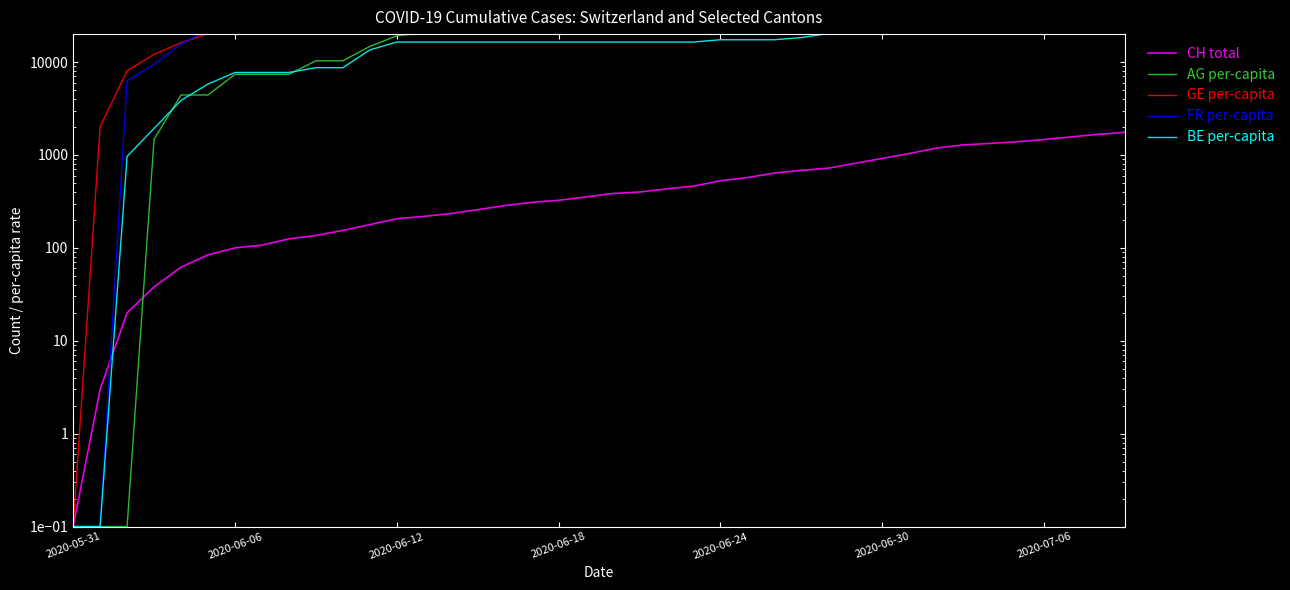

Is this an area chart (filled region under the line)?

No